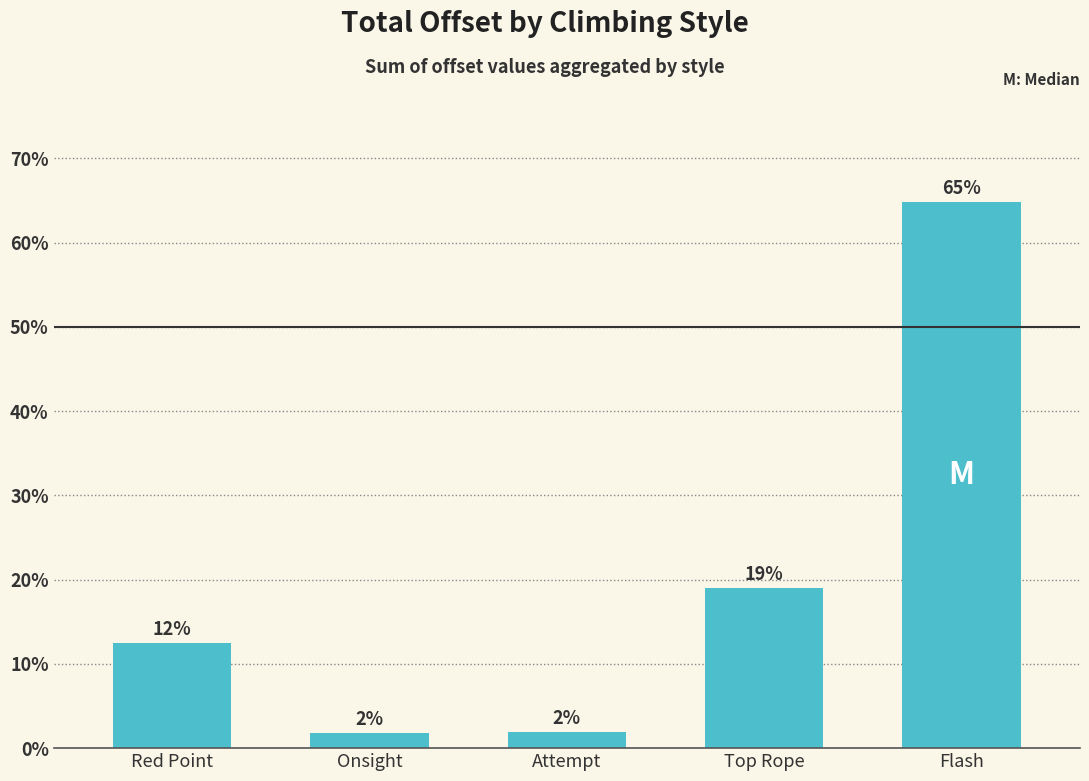

What is the difference between the second highest and second lowest values?

17.1